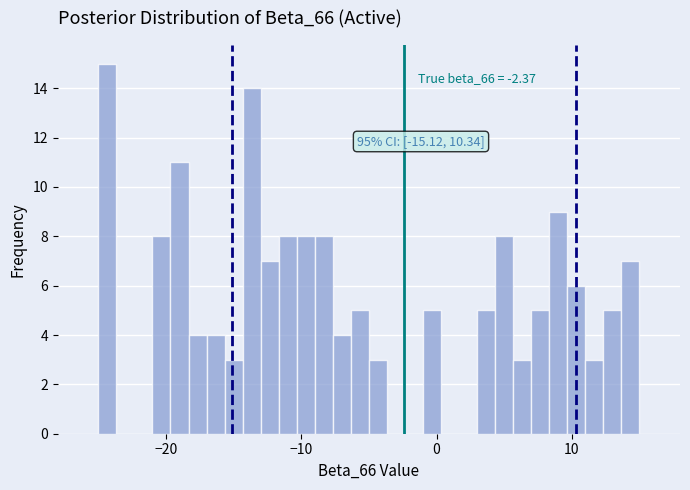

Read against the x-axis, roughly where is the centre of the tallest bar?

-24